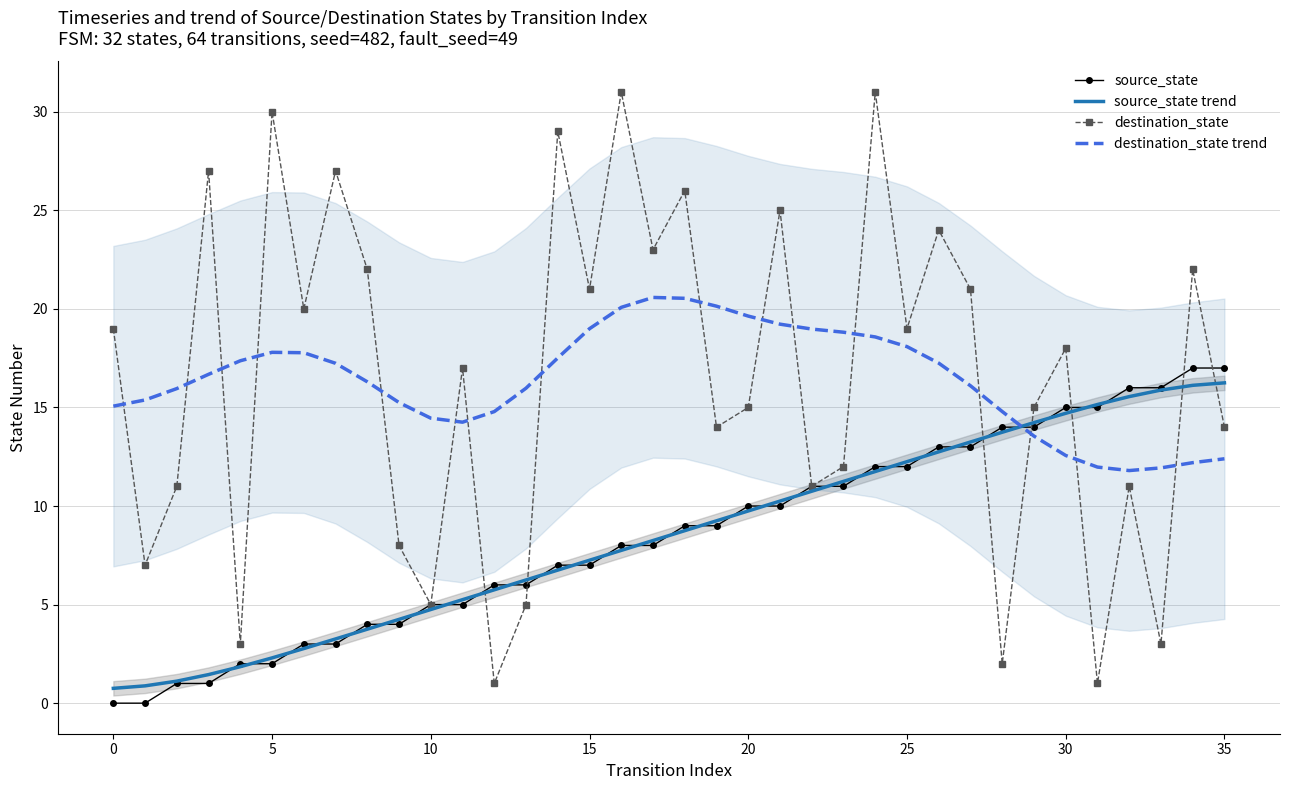

What is the minimum value for destination_state trend?

11.8